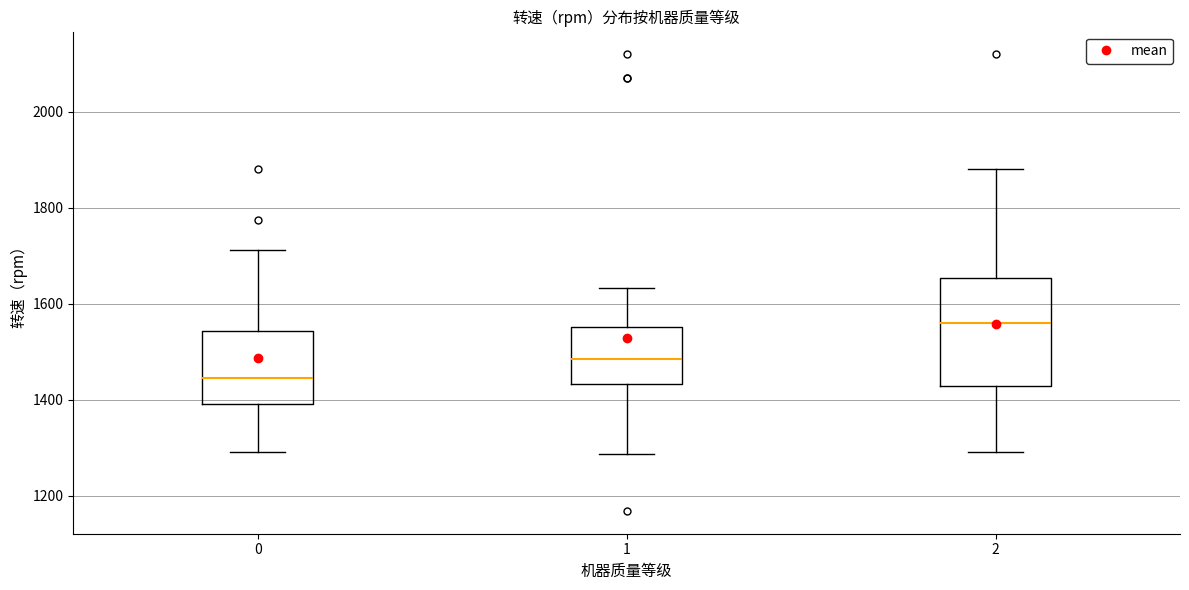

Which box has the highest median line?

2